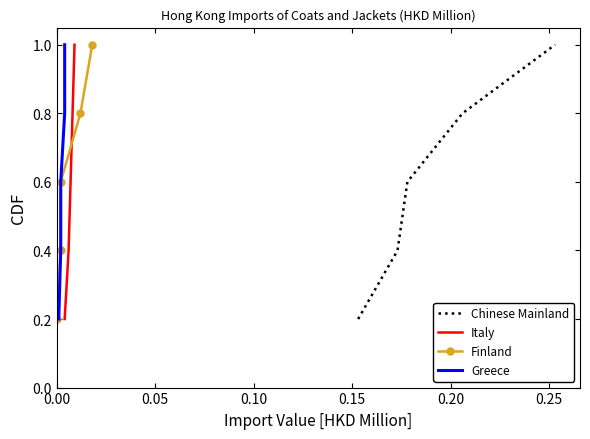

What is the difference between the maximum and second lowest values in the Chinese Mainland series?

0.6